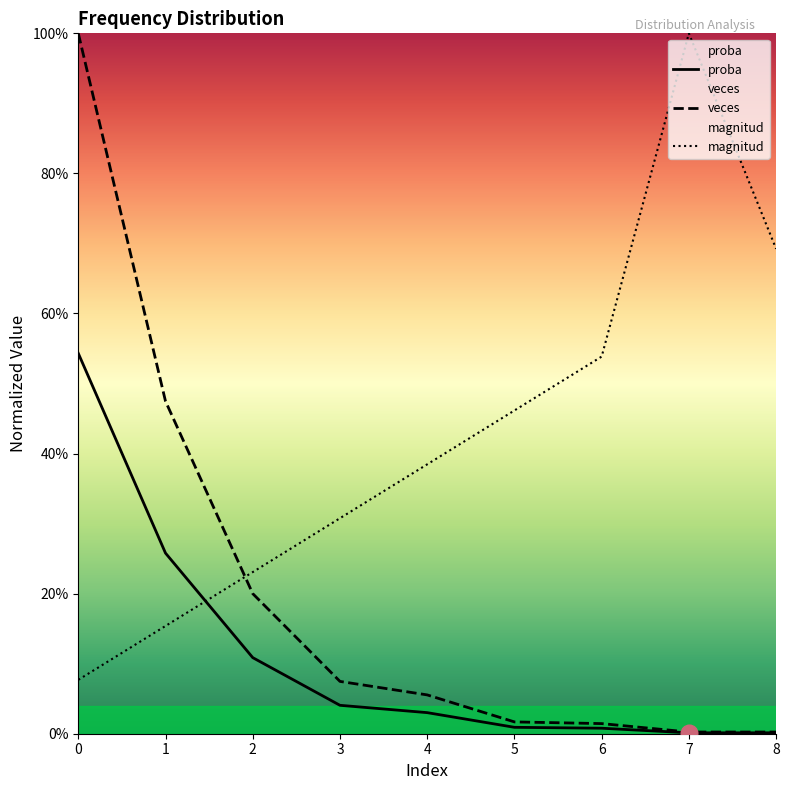

Is it true that veces equals 0.0 at 8?

True